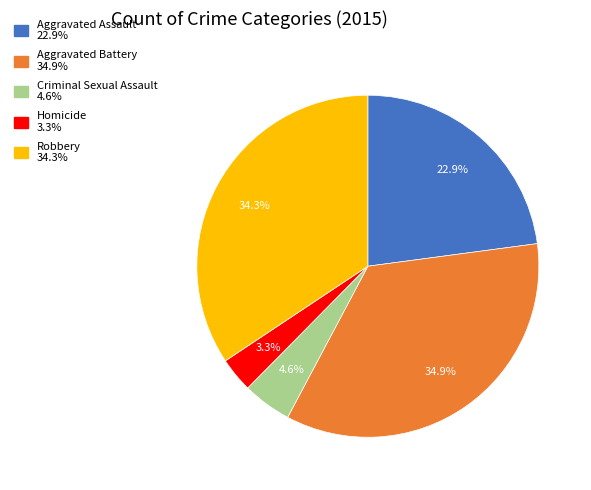

Is there any slice that represents more than half of the pie?

No